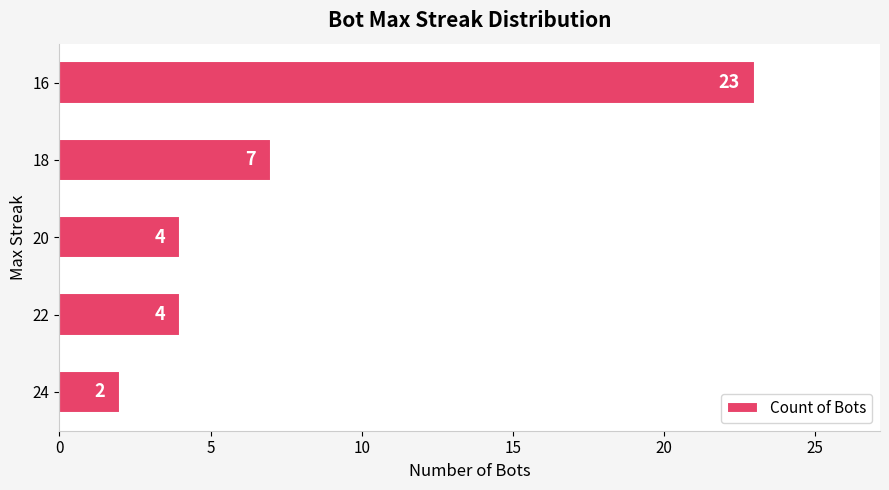

What is the average value?

8